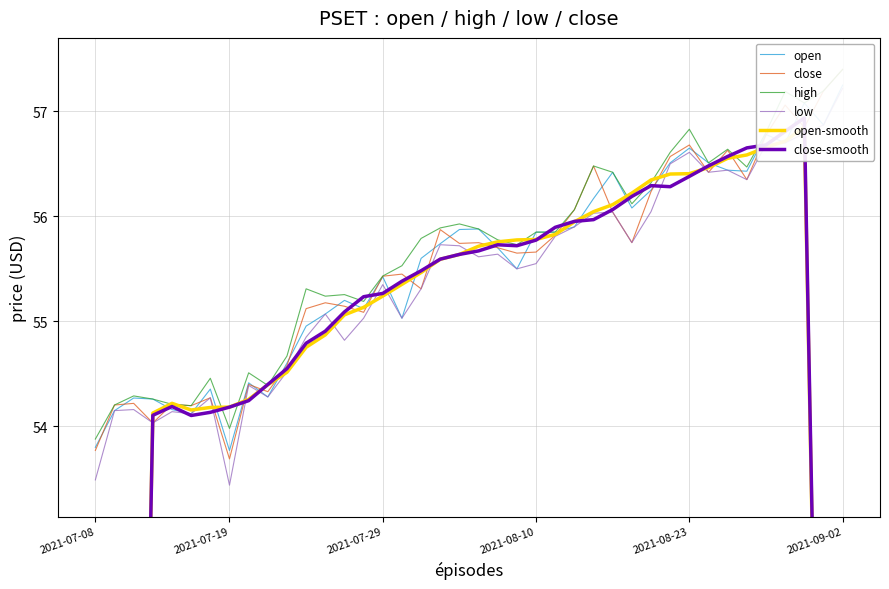

Rank the series at 13 from lowest to highest value.

low, open-smooth, close-smooth, close, open, high